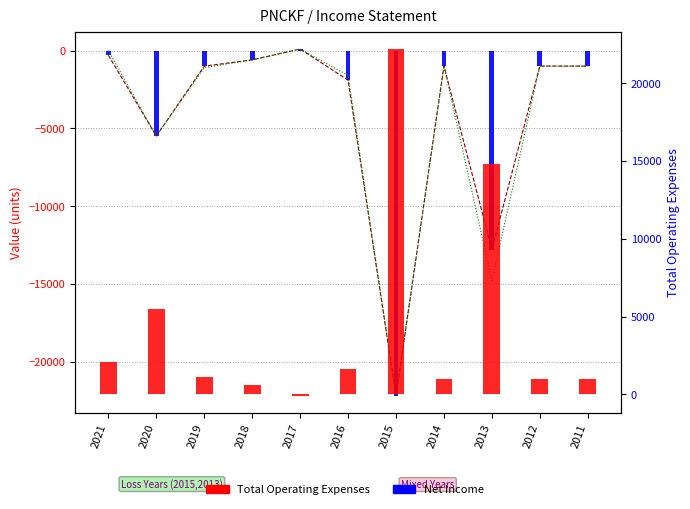

At which label does Total Operating Expenses reach its peak?

2015